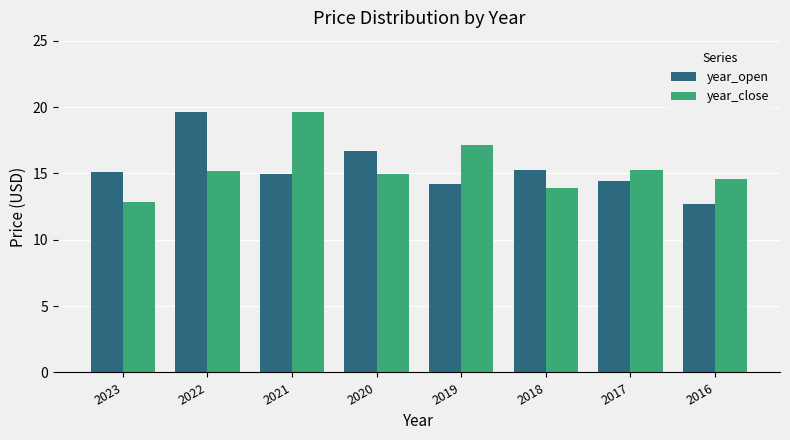

What is the approximate value of year_open at 2023?

15.1